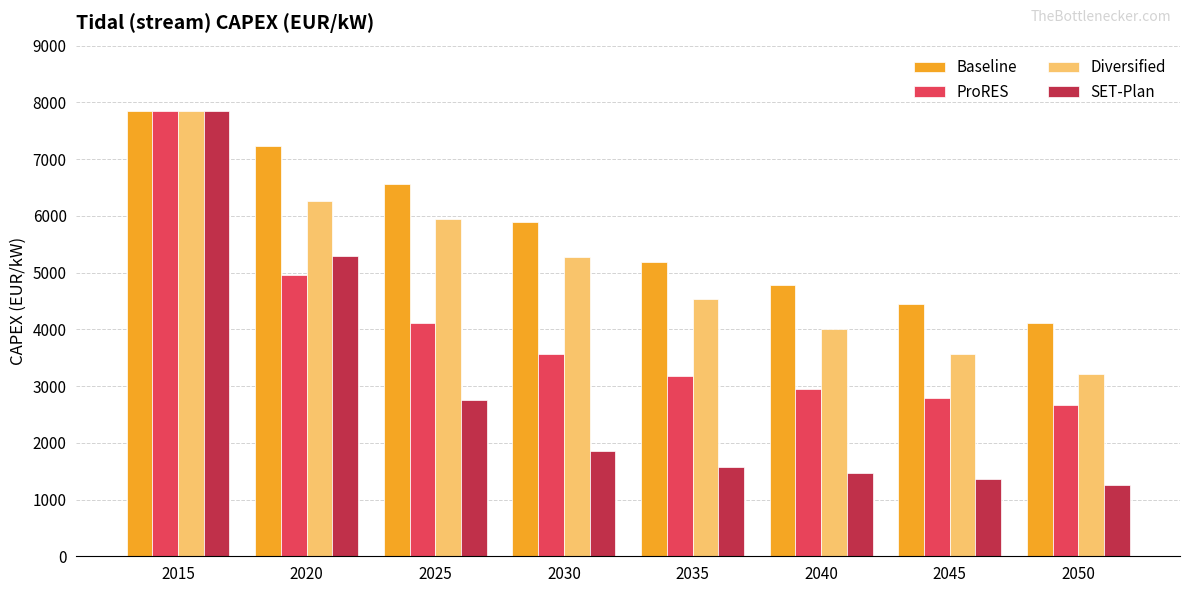

Rank the series by their average value, from highest to lowest.

Baseline, Diversified, ProRES, SET-Plan